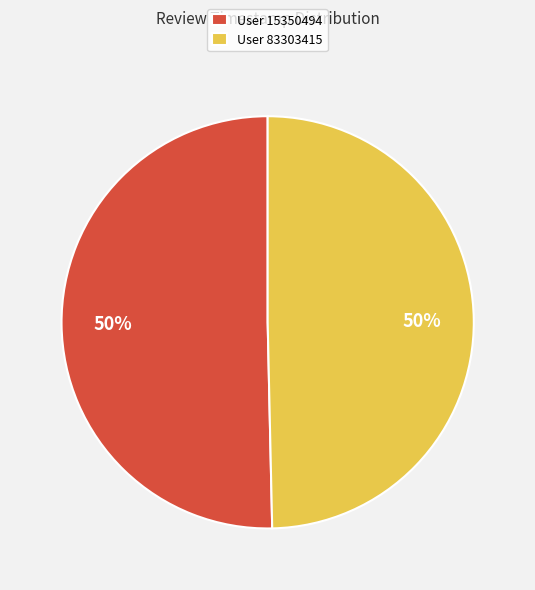

To the nearest percent, what percentage of the pie is User 83303415?

50%